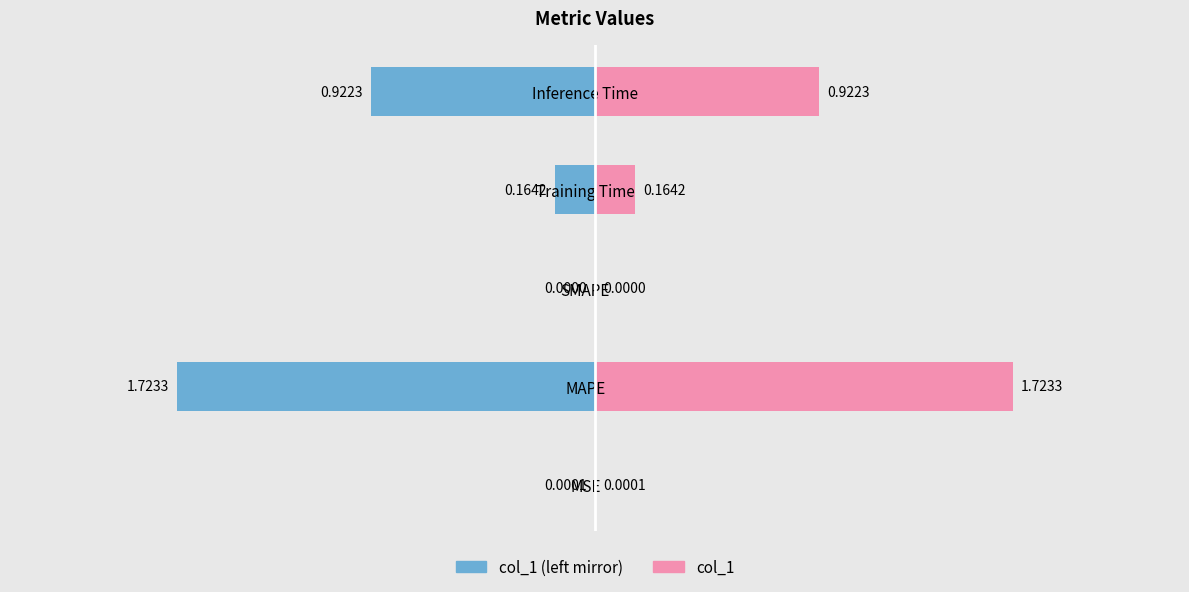

Which series has the largest total across all categories?

col_1